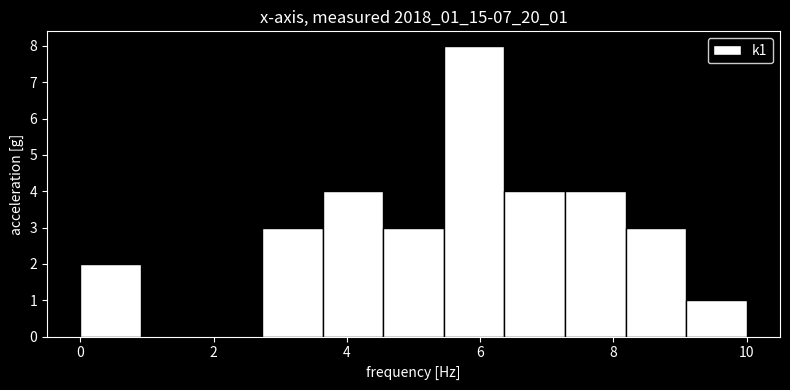

Reading left to right, list every bar in this chart as the range it spans on the x-axis followed by its height. Neither the bar edges nor the heights are printed on the chart, so give them approximately, as read against the axes.

0.0 to 1.0: 2
1.0 to 1.8: 0
1.8 to 2.8: 0
2.8 to 3.6: 3
3.6 to 4.6: 4
4.6 to 5.4: 3
5.4 to 6.4: 8
6.4 to 7.2: 4
7.2 to 8.2: 4
8.2 to 9.0: 3
9.0 to 10.0: 1